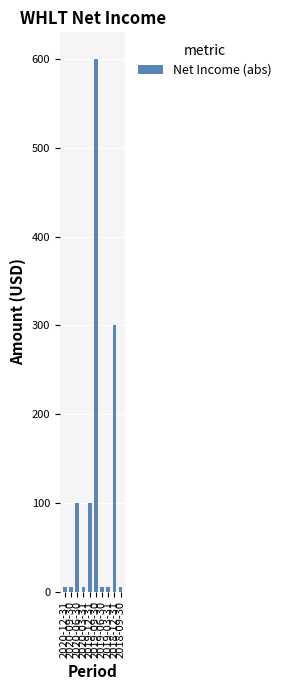

How many bars are there in total?

10